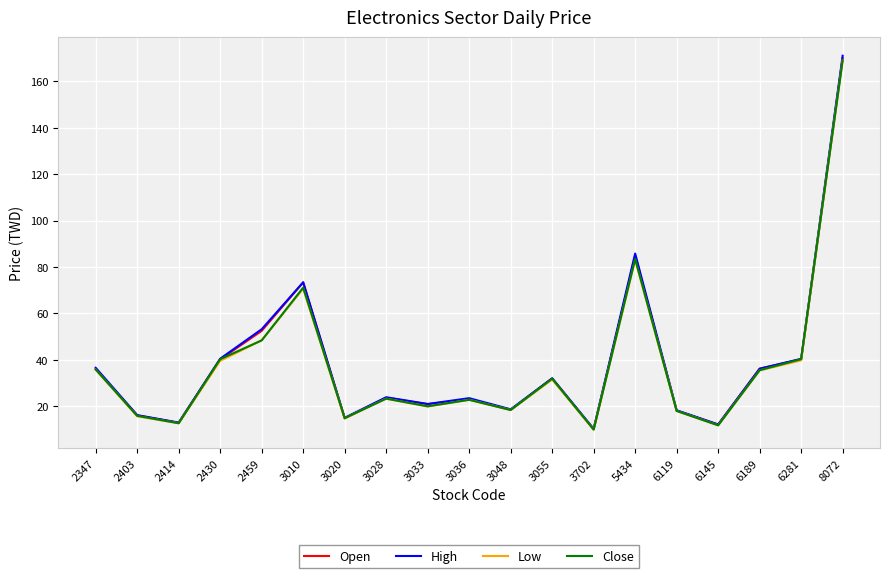

At which category is the sum across all series the highest?

8072